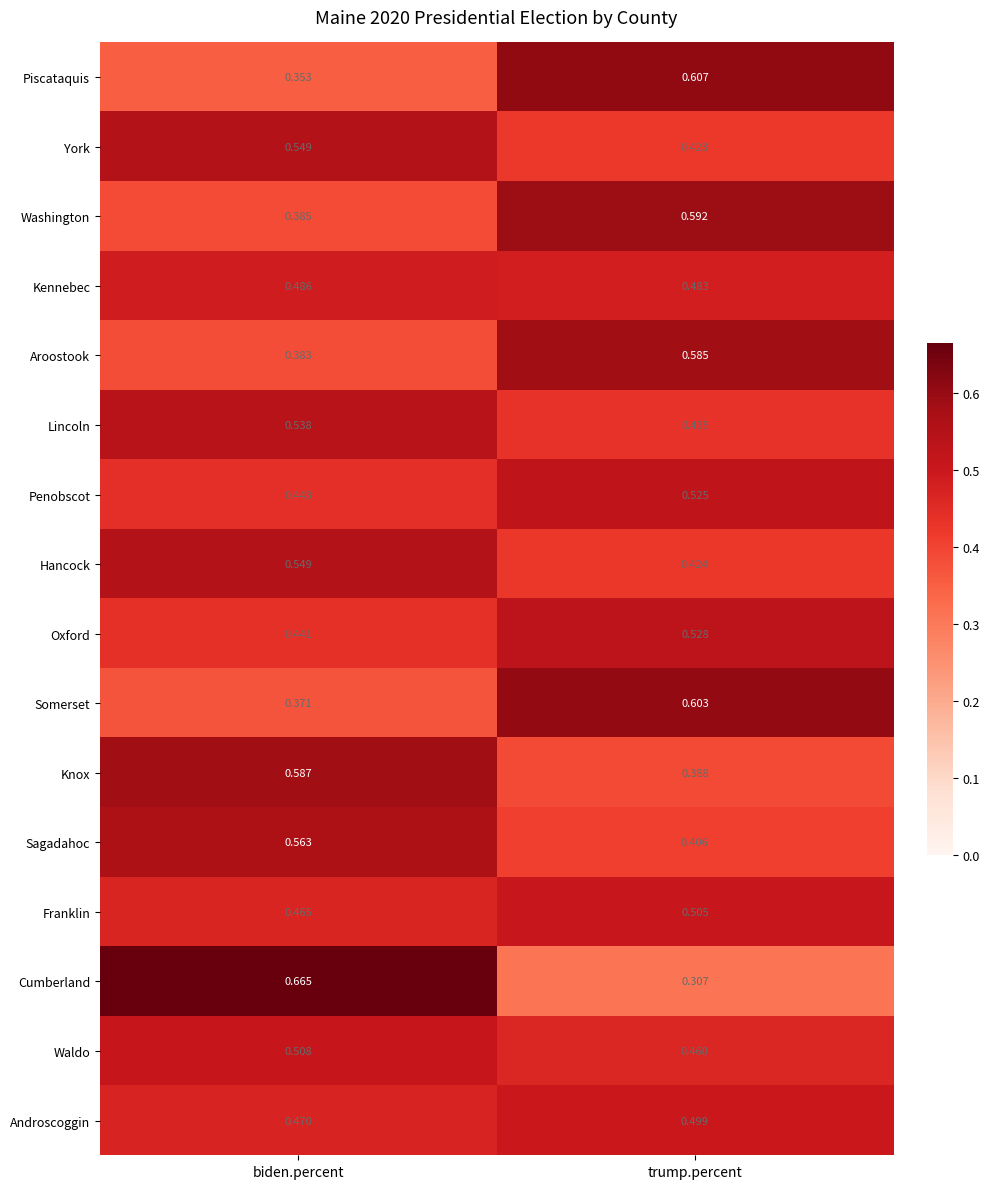

Rank the categories by Waldo value from lowest to highest.

trump.percent, biden.percent